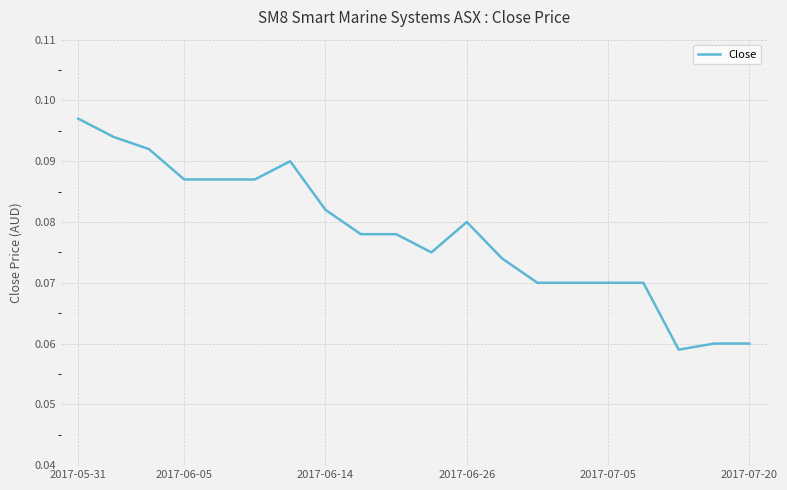

Where is the data nearest to the value 0?

17